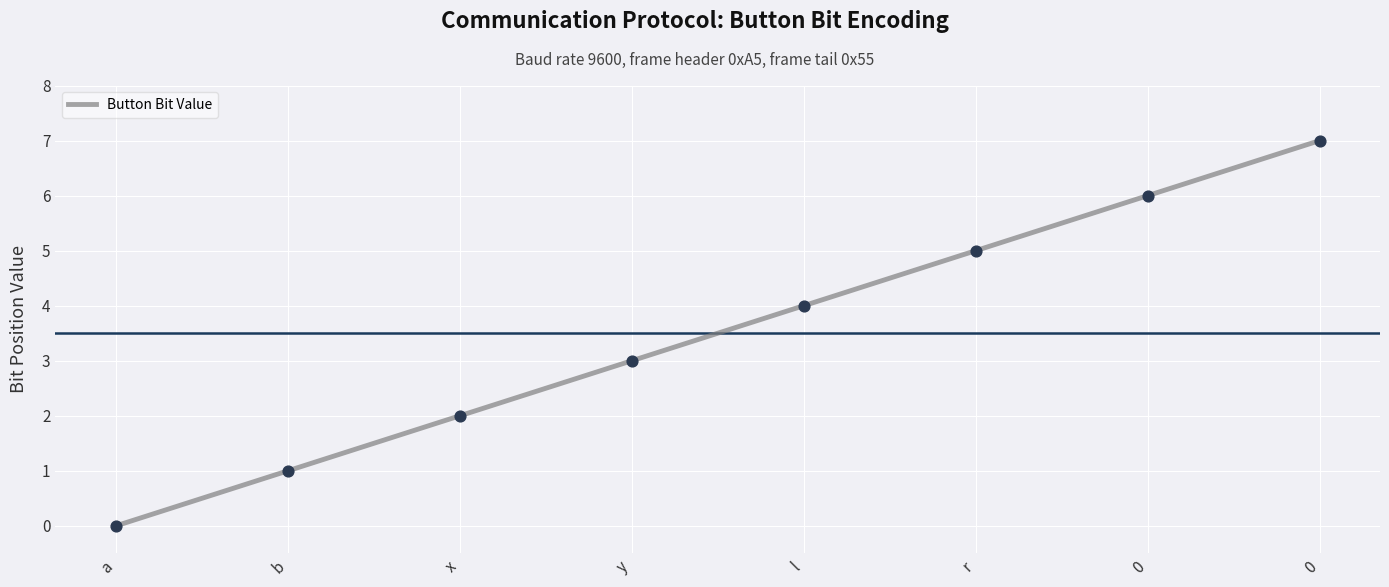

Between y and x, which is larger?

y